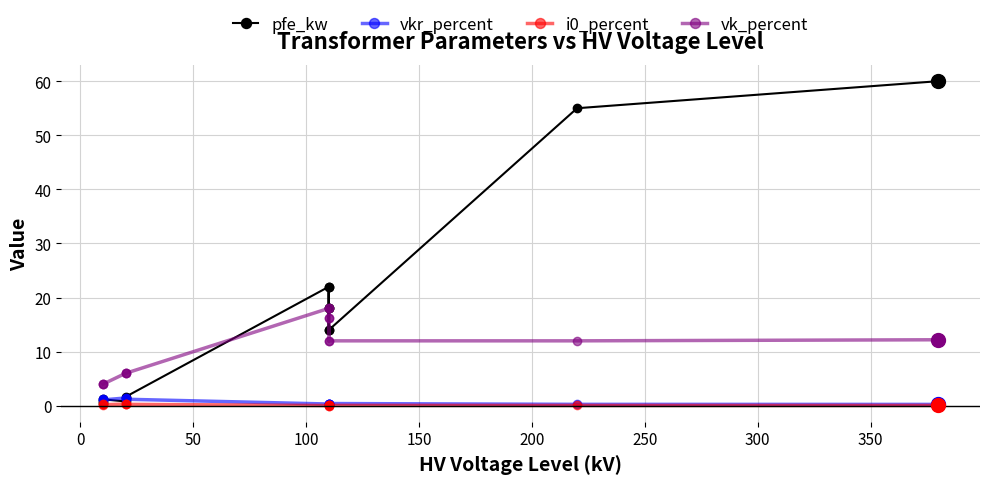

Reading left to right, transcribe all the data shown in this chart.

pfe_kw: 0.6	0.9	1.2	0.8	1.4	1.6	22.0	18.0	14.0	22.0	18.0	14.0	55.0	60.0
vkr_percent: 1.2	1.3	1.1	1.4	1.4	1.2	0.3	0.3	0.4	0.3	0.3	0.4	0.3	0.2
i0_percent: 0.2	0.2	0.2	0.3	0.3	0.3	0.0	0.1	0.1	0.0	0.1	0.1	0.1	0.1
vk_percent: 4.0	4.0	4.0	6.0	6.0	6.0	18.0	16.2	12.0	18.0	16.2	12.0	12.0	12.2